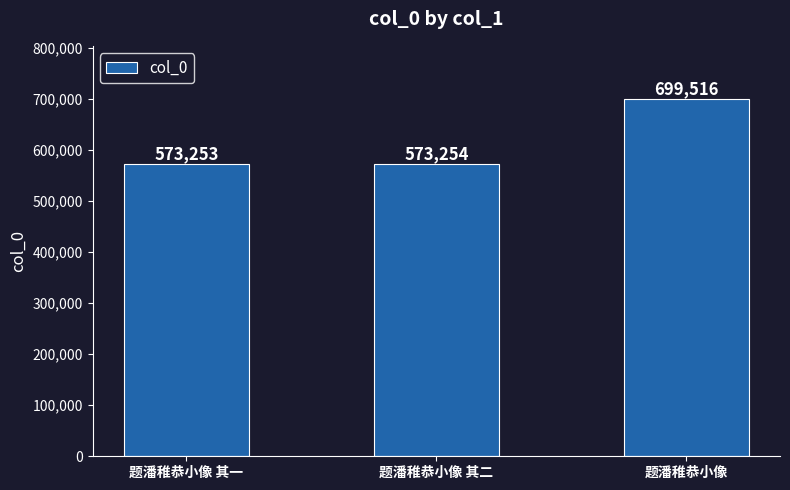

What is the label of the 2nd bar from the left?

题潘稚恭小像 其二